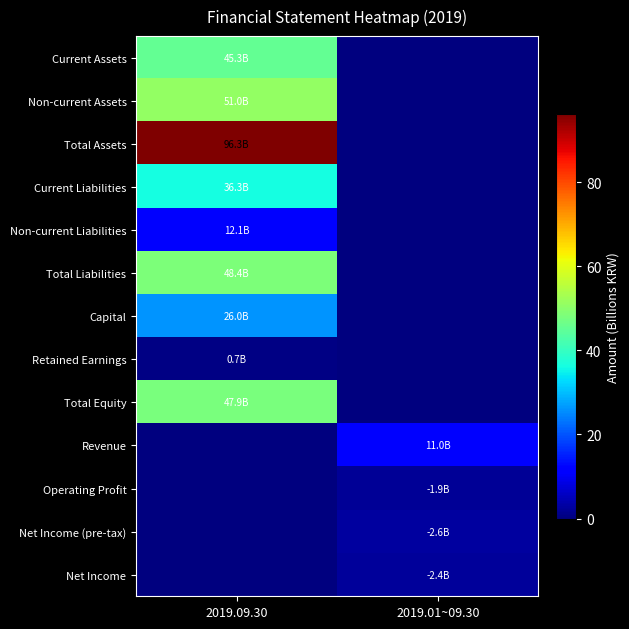

Reading left to right, extract all data points from this chart.

Current Assets: 2019.09.30=45.3	2019.01~09.30=0.0
Non-current Assets: 2019.09.30=51.0	2019.01~09.30=0.0
Total Assets: 2019.09.30=96.3	2019.01~09.30=0.0
Current Liabilities: 2019.09.30=36.3	2019.01~09.30=0.0
Non-current Liabilities: 2019.09.30=12.1	2019.01~09.30=0.0
Total Liabilities: 2019.09.30=48.4	2019.01~09.30=0.0
Capital: 2019.09.30=26.0	2019.01~09.30=0.0
Retained Earnings: 2019.09.30=0.7	2019.01~09.30=0.0
Total Equity: 2019.09.30=47.9	2019.01~09.30=0.0
Revenue: 2019.09.30=0.0	2019.01~09.30=11.0
Operating Profit: 2019.09.30=0.0	2019.01~09.30=1.9
Net Income (pre-tax): 2019.09.30=0.0	2019.01~09.30=2.6
Net Income: 2019.09.30=0.0	2019.01~09.30=2.4